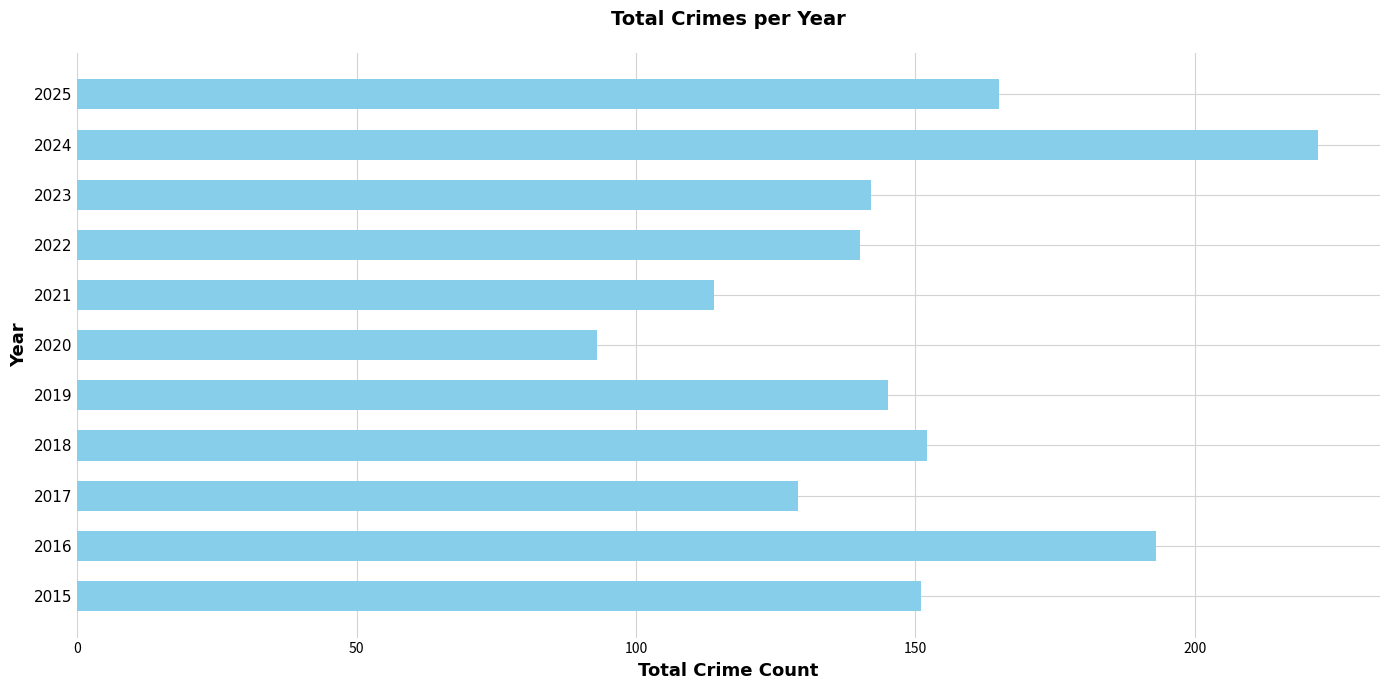

Approximately how many times larger is the value at 2023 compared to 2022?

1.0